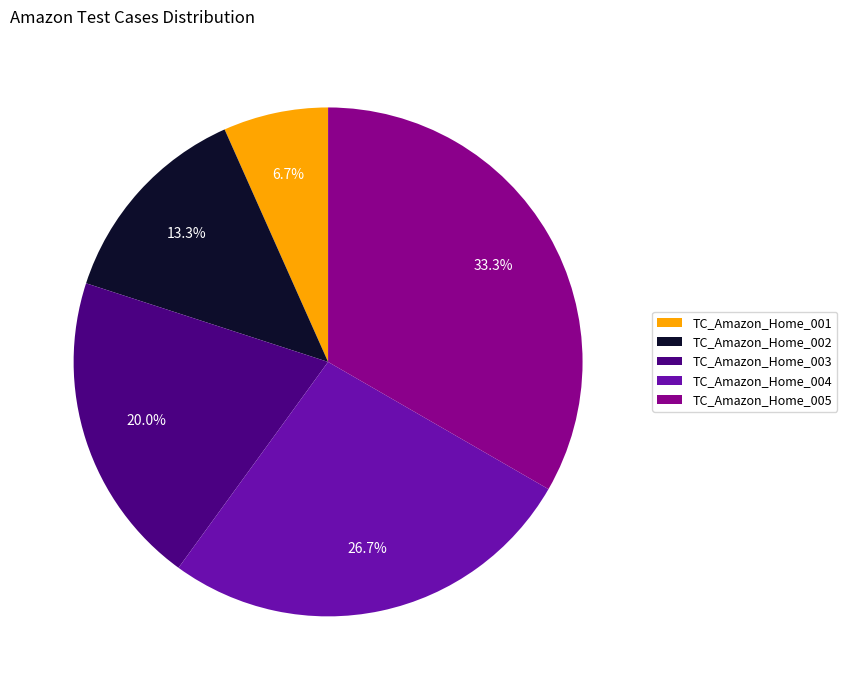

To the nearest percent, what percentage of the pie is TC_Amazon_Home_002?

13%